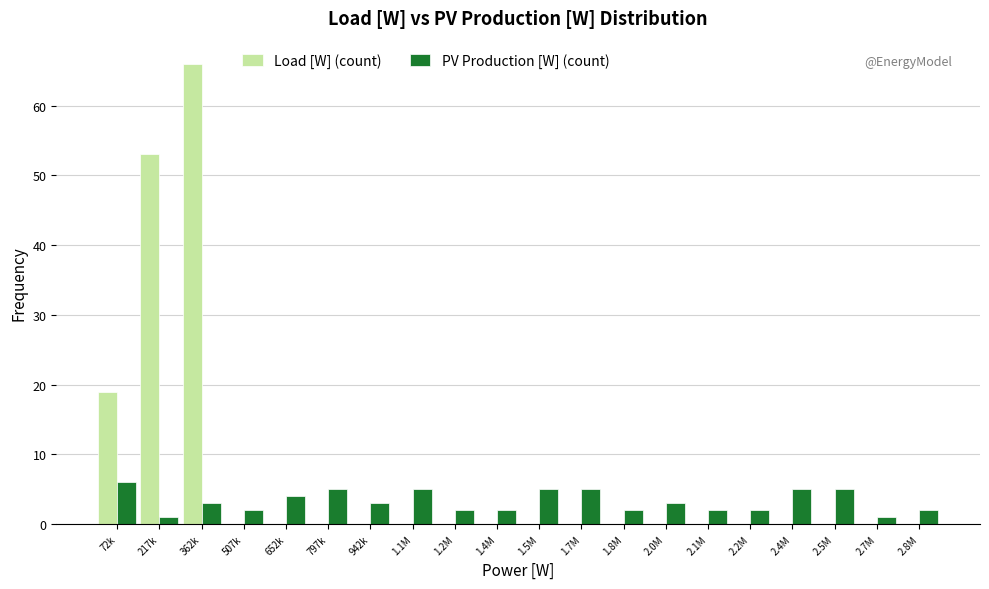

The value of Load [W] (count) at 797k is 0. True or false?

True